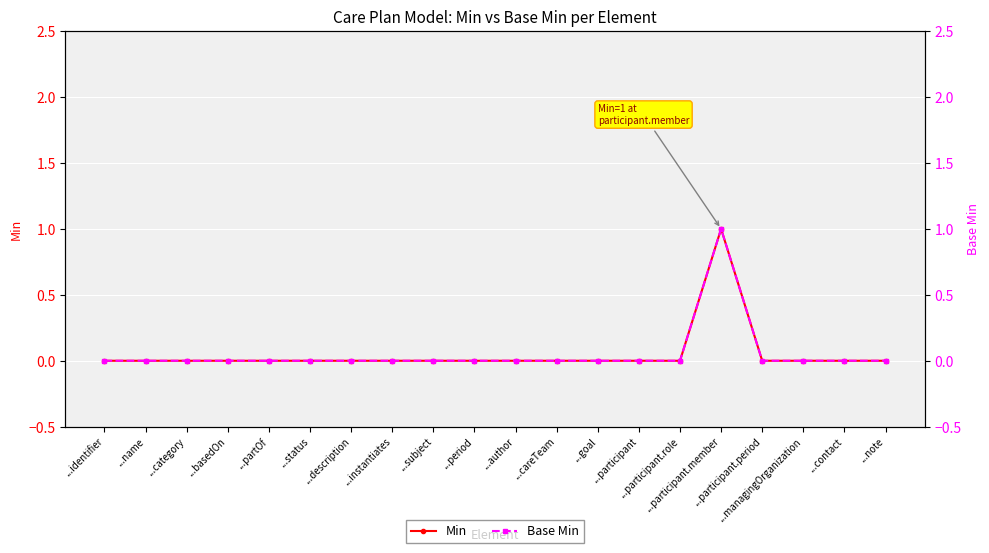

List the labels in order of Min value, smallest first.

...identifier, ...name, ...category, ...basedOn, ...partOf, ...status, ...description, ...instantiates, ...subject, ...period, ...author, ...careTeam, ...goal, ...participant, ...participant.role, ...participant.period, ...managingOrganization, ...contact, ...note, ...participant.member